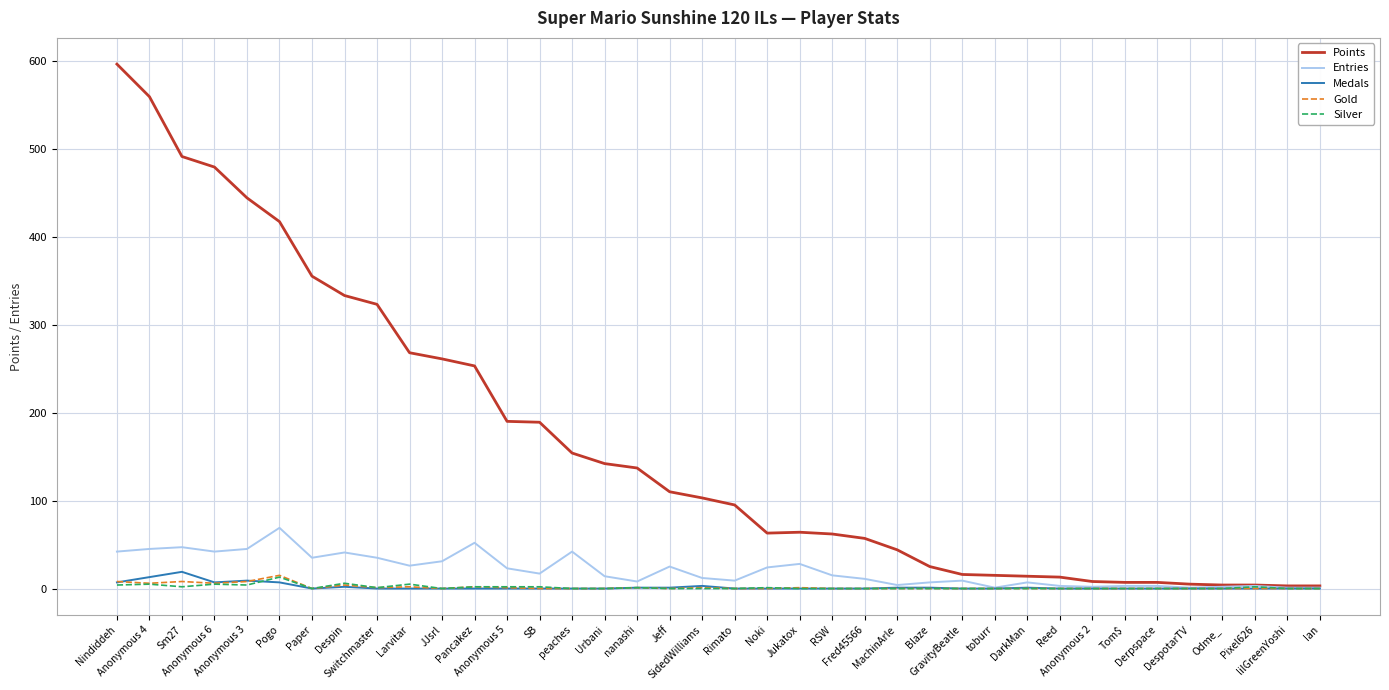

What is the difference between the Gold values at Noki and Larvitar?

2